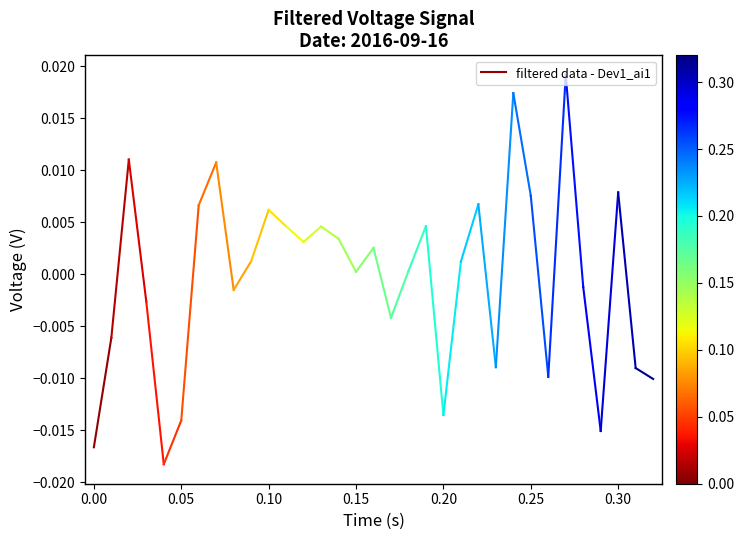

The chart shows a value of -0.0 at 0.00. True or false?

True